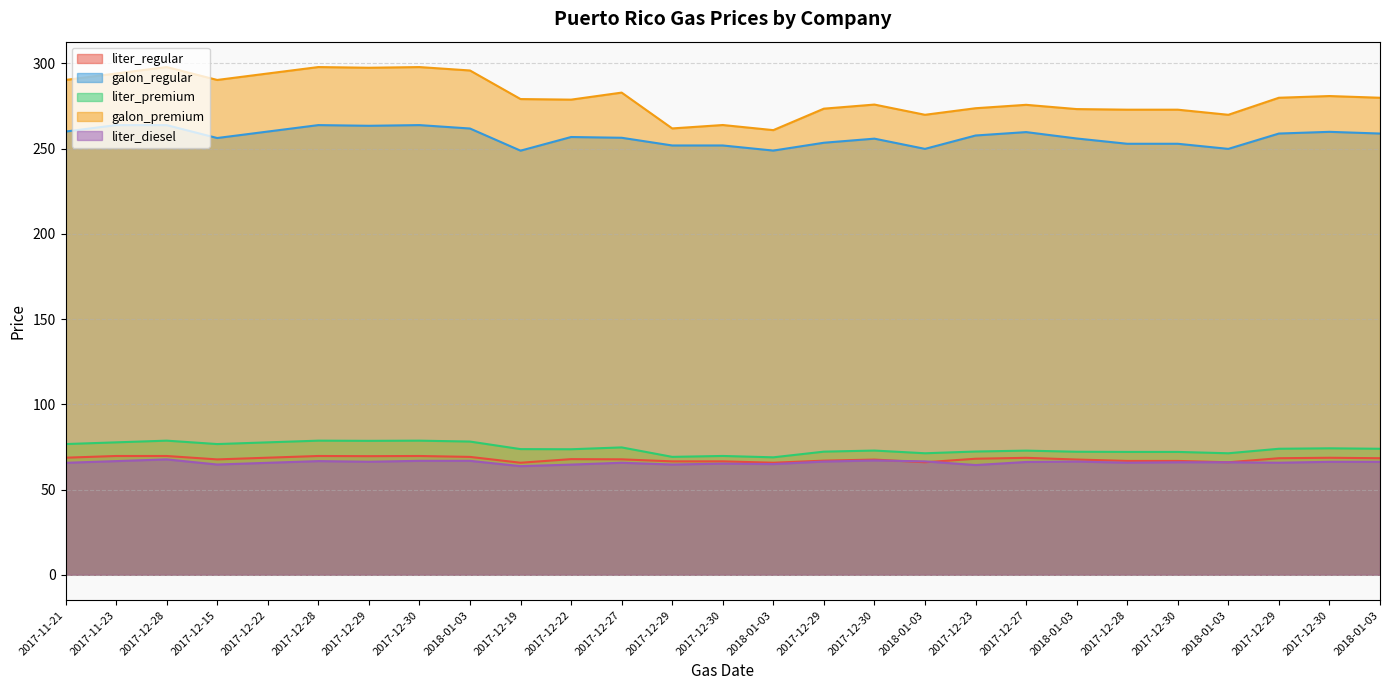

What is the label of the 1st point from the left?

2017-11-21